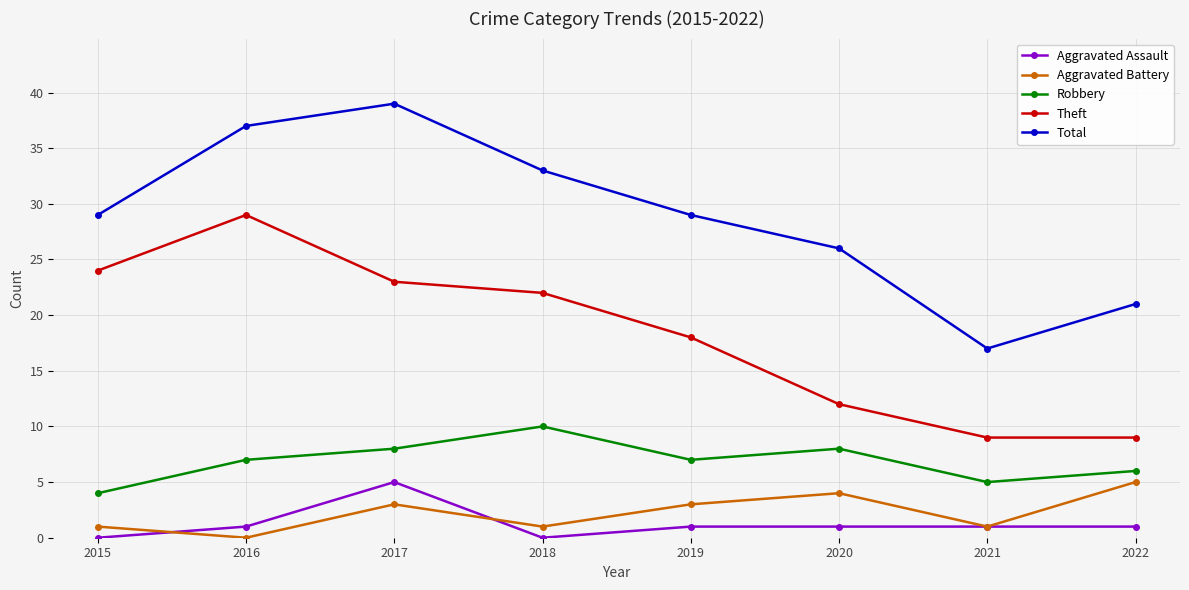

What is the value of the Robbery point at the 7th from the left?

5